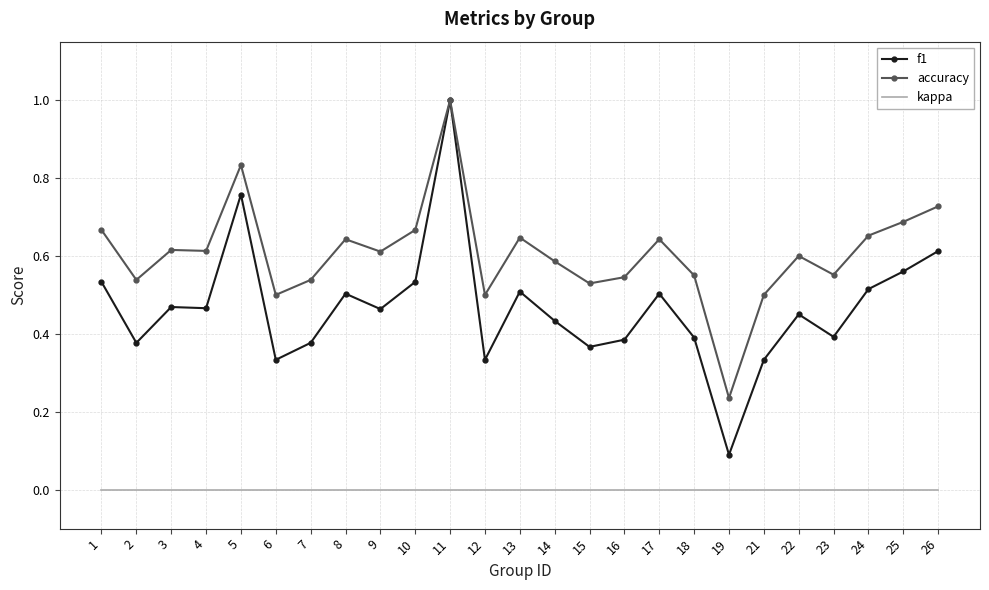

Where is f1 nearest to the value 0?

19